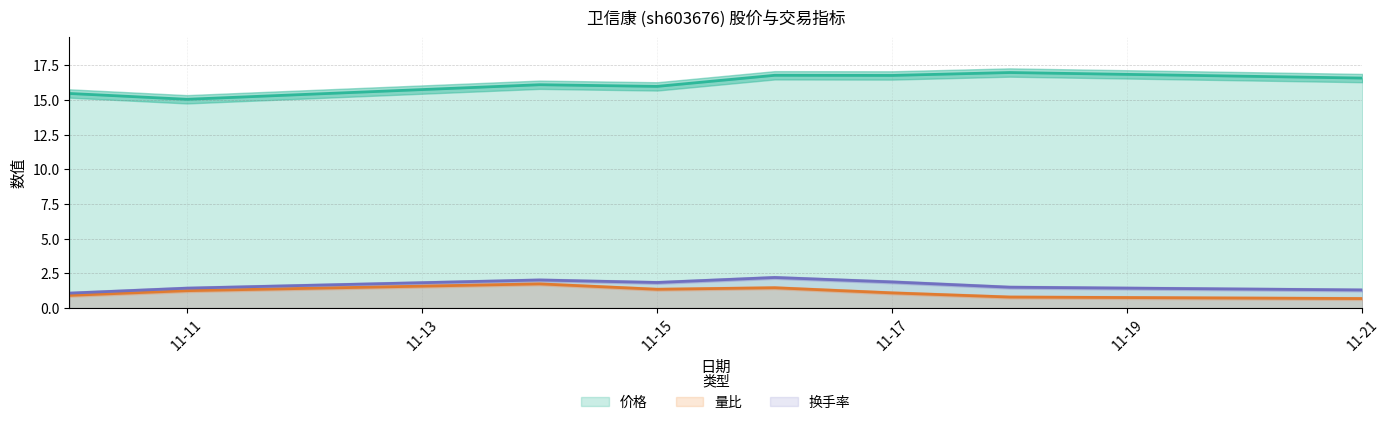

Is the value of 量比 at 11-15 greater than the value of 换手率 at 11-17?

No